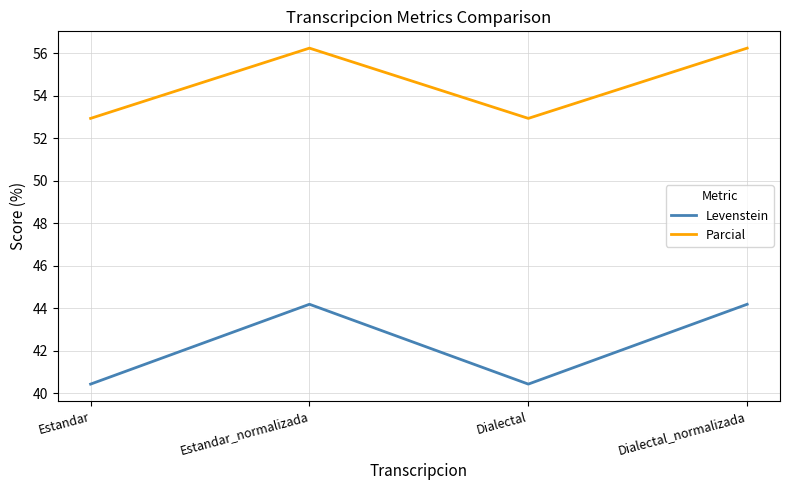

What is the smallest value displayed?

40.4